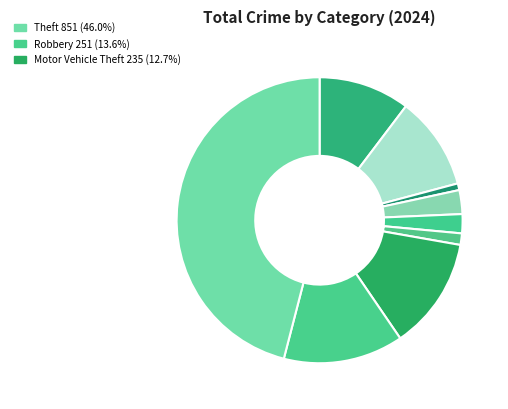

Which category has the smallest portion of the pie?

Arson